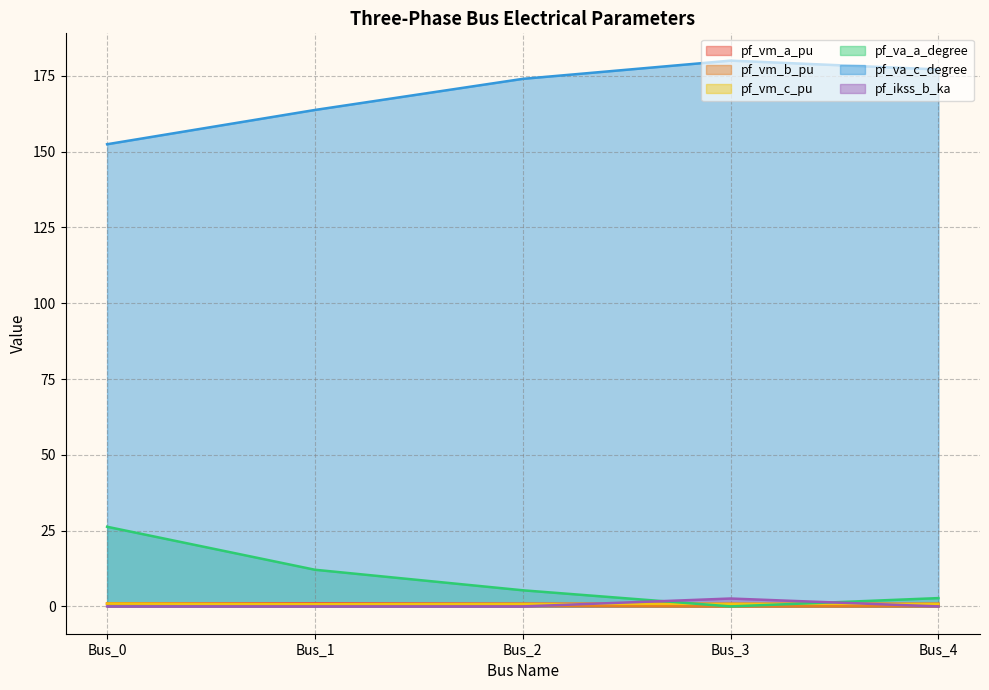

Reading left to right, transcribe all the data shown in this chart.

pf_vm_a_pu: Bus_0=1.0	Bus_1=1.0	Bus_2=0.9	Bus_3=0.9	Bus_4=0.9
pf_vm_b_pu: Bus_0=0.9	Bus_1=0.5	Bus_2=0.2	Bus_3=0.0	Bus_4=0.1
pf_vm_c_pu: Bus_0=0.9	Bus_1=0.8	Bus_2=0.8	Bus_3=0.9	Bus_4=0.8
pf_va_a_degree: Bus_0=26.3	Bus_1=12.1	Bus_2=5.3	Bus_3=0.0	Bus_4=2.7
pf_va_c_degree: Bus_0=152.4	Bus_1=163.7	Bus_2=174.0	Bus_3=180.0	Bus_4=177.1
pf_ikss_b_ka: Bus_0=0.0	Bus_1=0.0	Bus_2=0.0	Bus_3=2.6	Bus_4=0.0